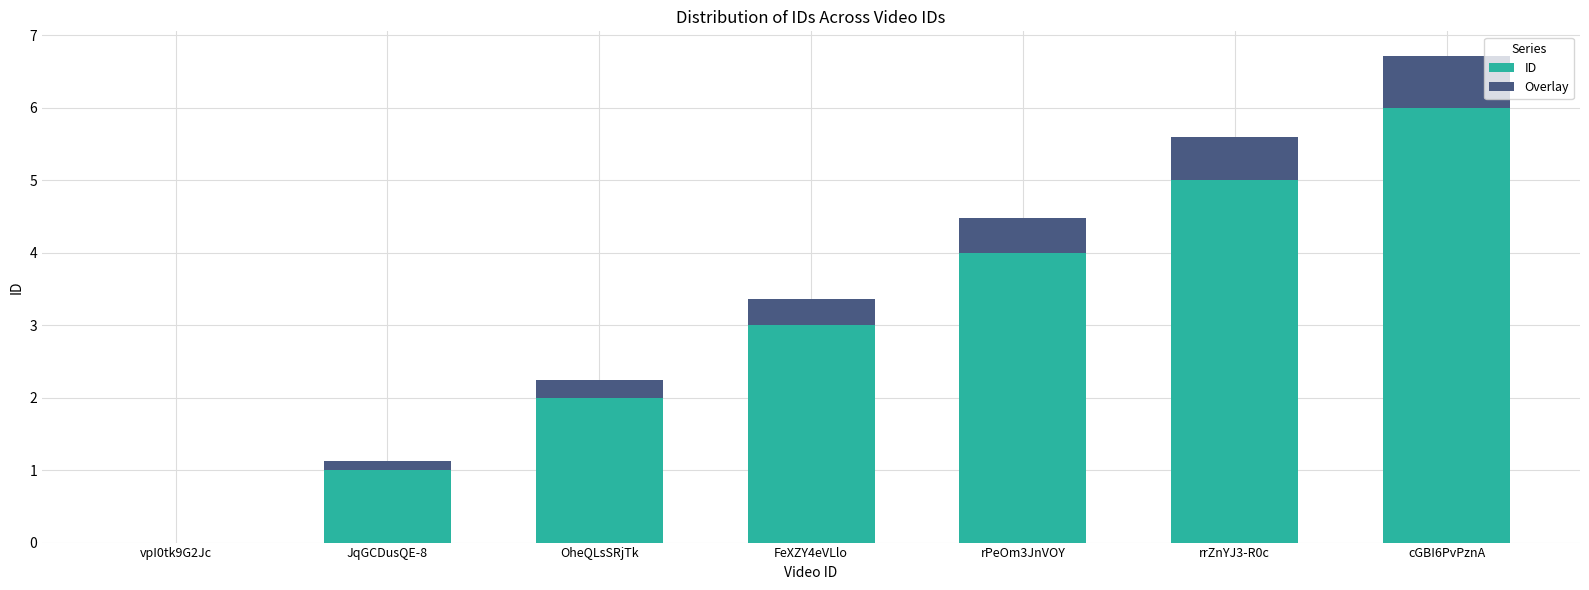

At which label does ID reach its peak?

cGBI6PvPznA